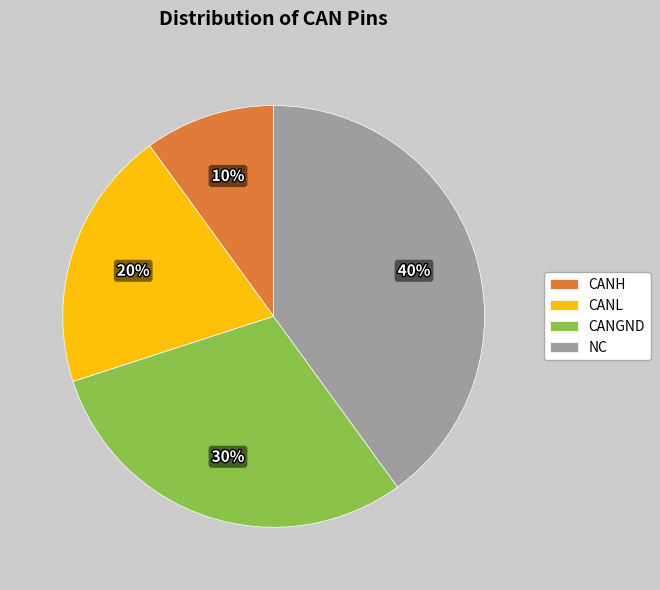

Count the number of slices in the pie.

4